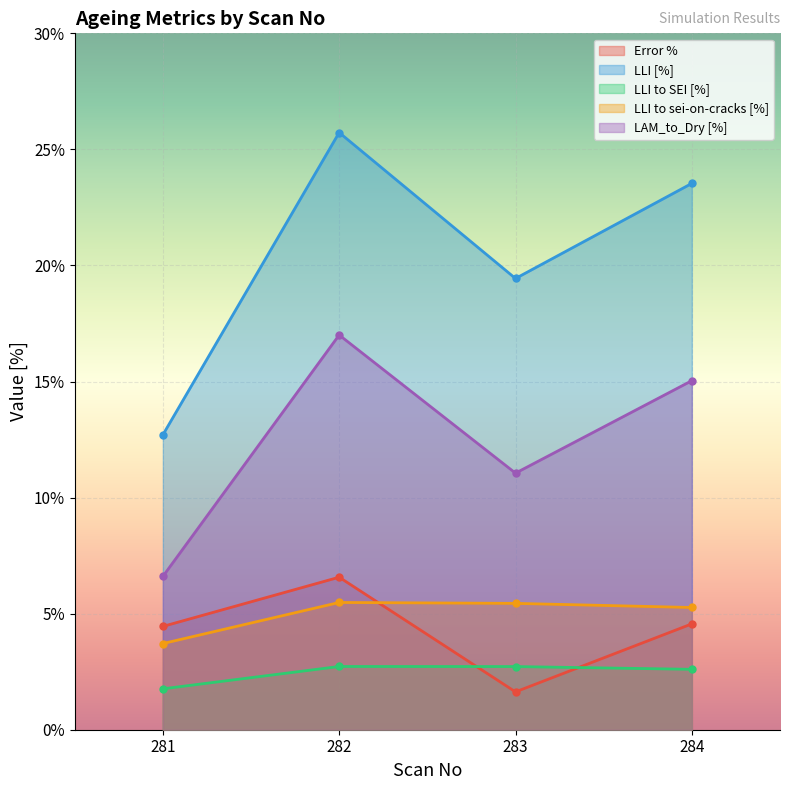

How many interior local valleys does the Error % series have?

1